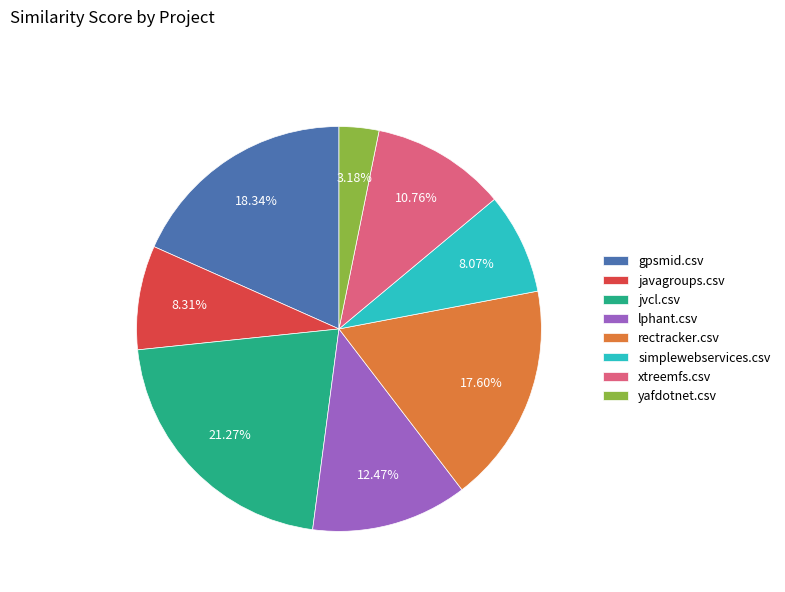

The jvcl.csv slice represents 21% of the pie. True or false?

True